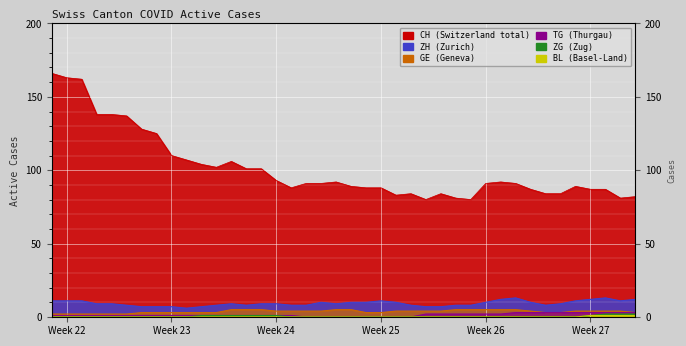

At which label does ZG reach its minimum?

Week 22